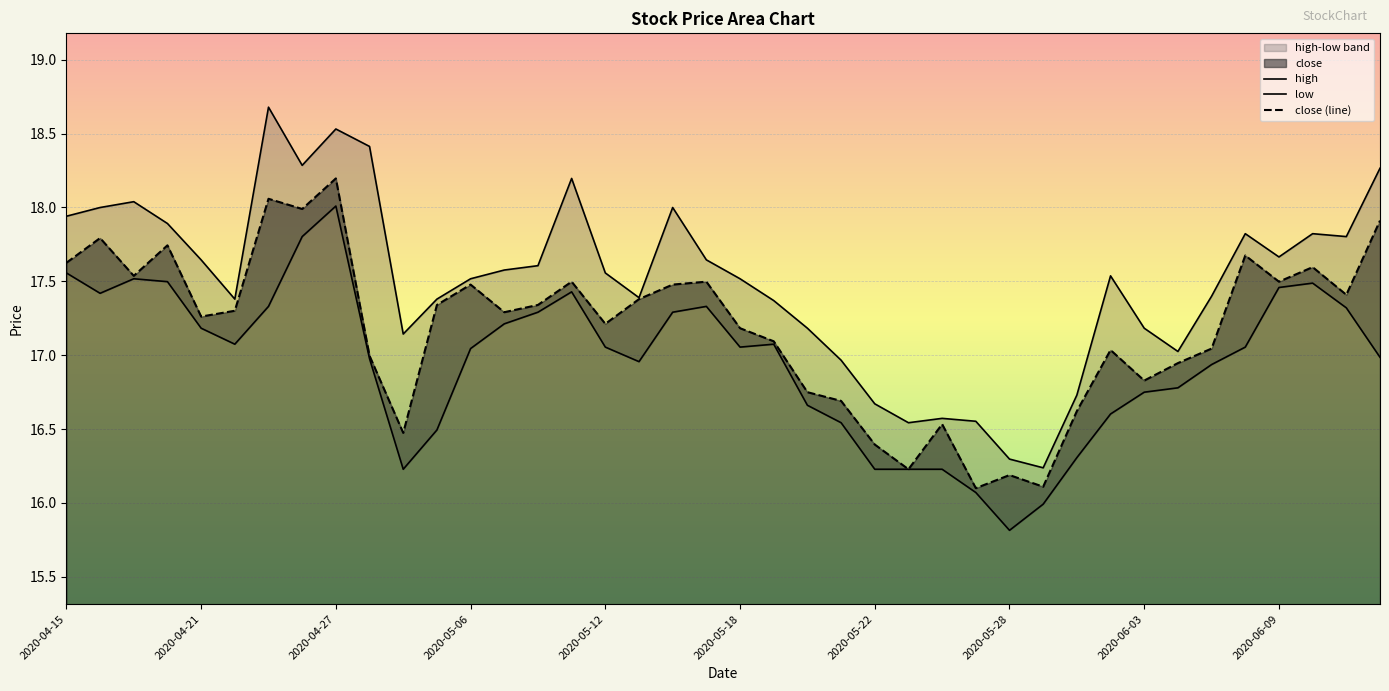

What is the difference between the maximum and minimum values in the high series?

2.4